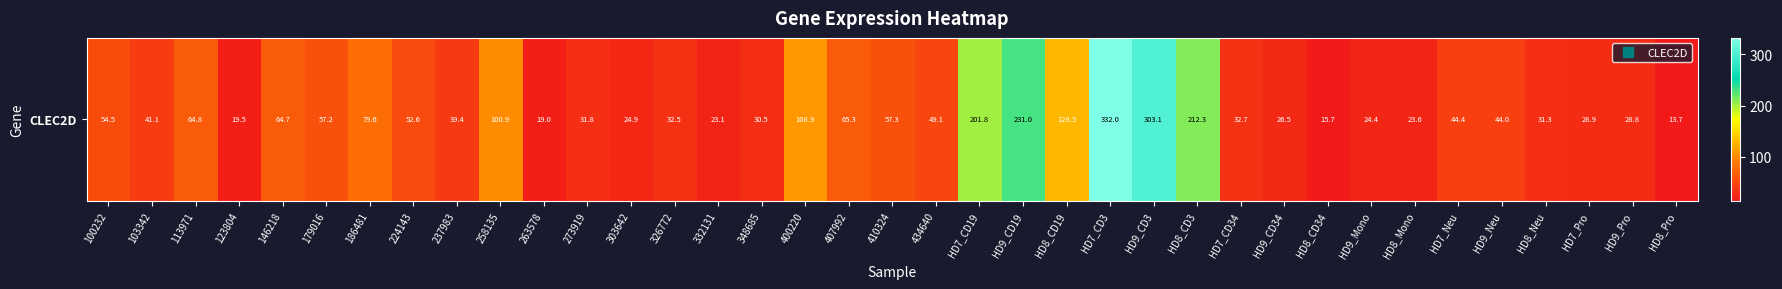

Where is the data nearest to the value 172?

HD7_CD19